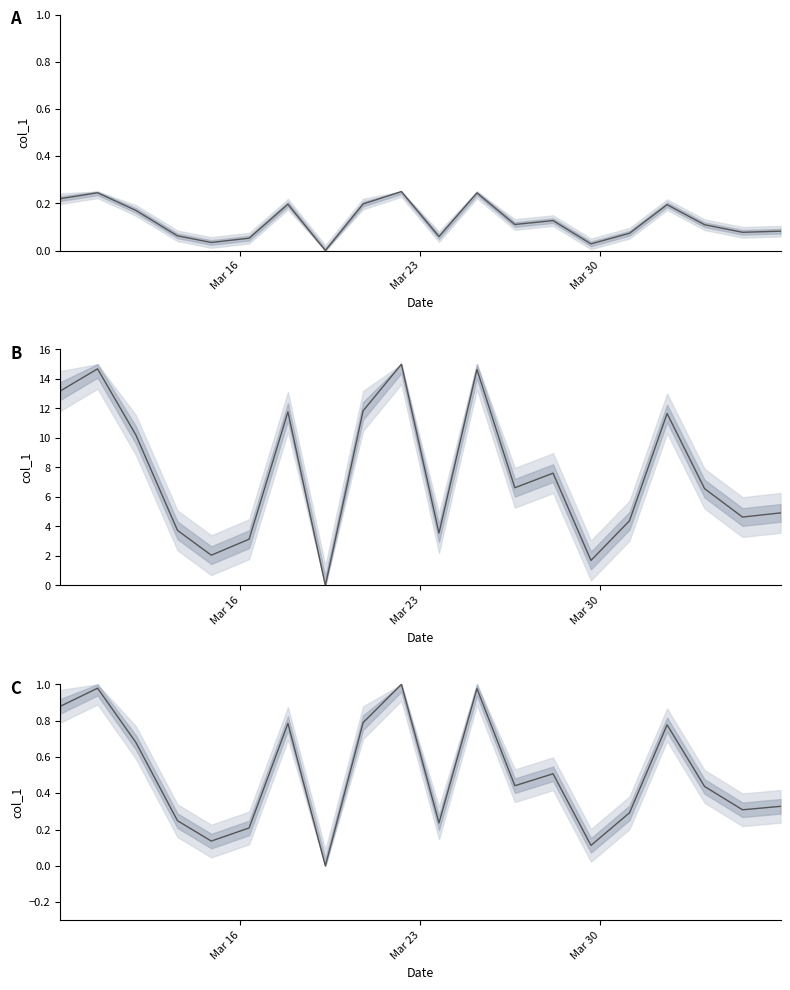

Count the number of values greater than 0.

19